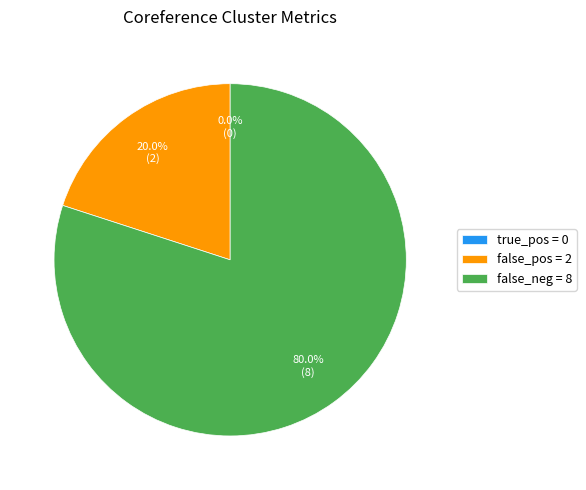

Which slice represents more than half of the pie?

false_neg